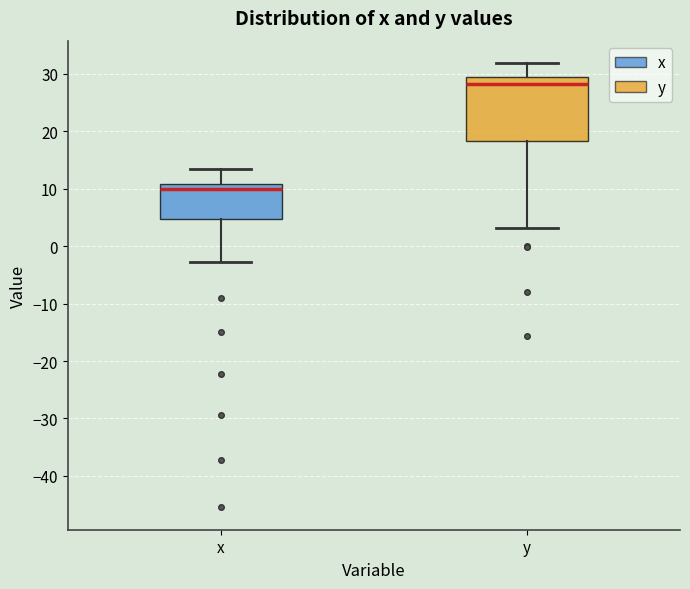

Which box is the tallest, from its lower edge to its upper edge?

y